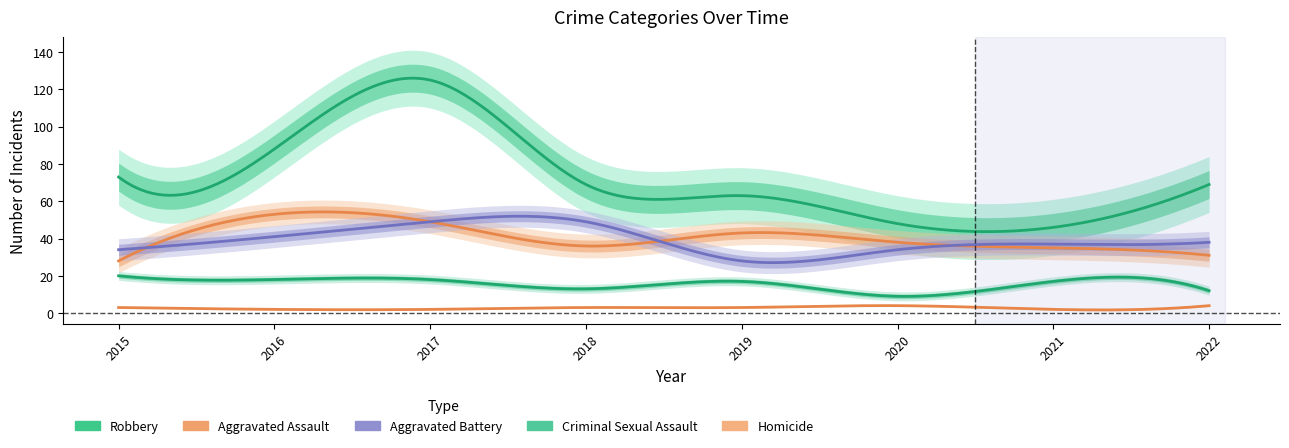

The value of Aggravated Assault at 2020 is 38. True or false?

True